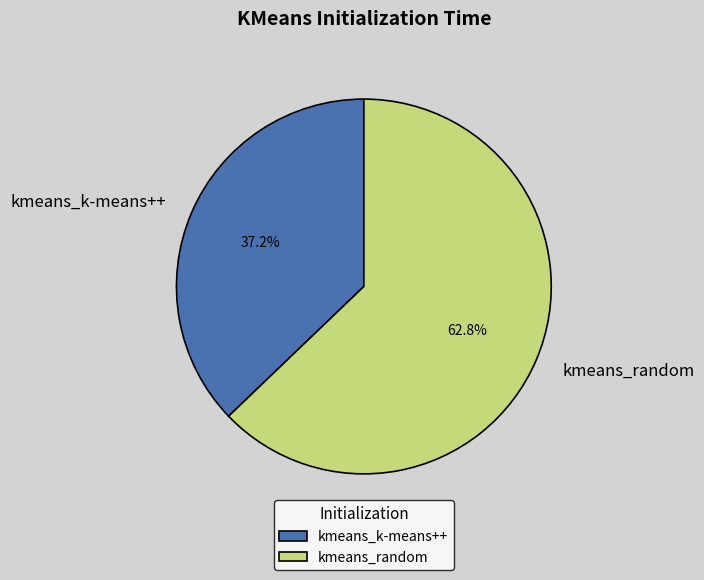

What is the ratio of the value at kmeans_random to the value at kmeans_k-means++?

1.7